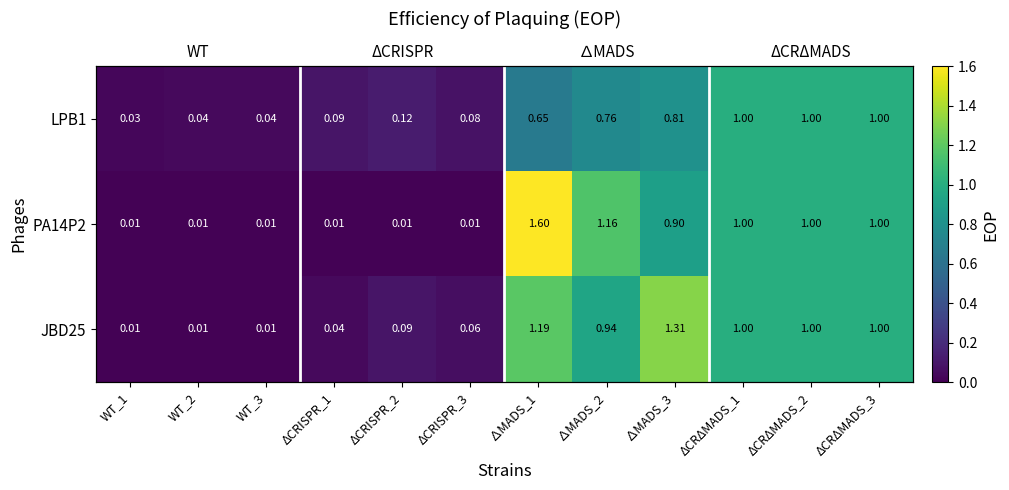

Rank the series by their maximum value, from highest to lowest.

PA14P2, JBD25, LPB1